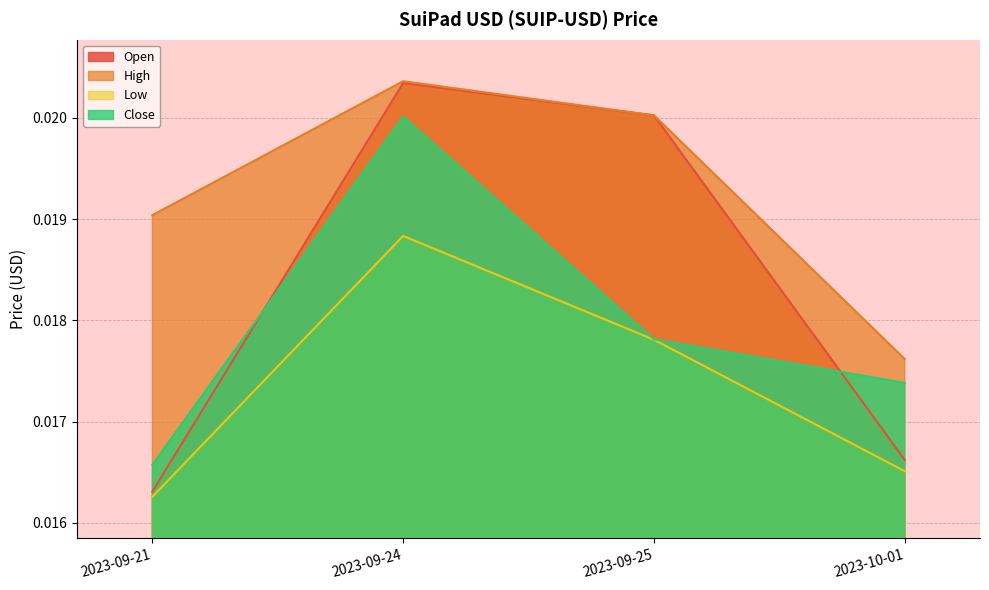

The Close series shows 0.0 at 2023-09-25. True or false?

False